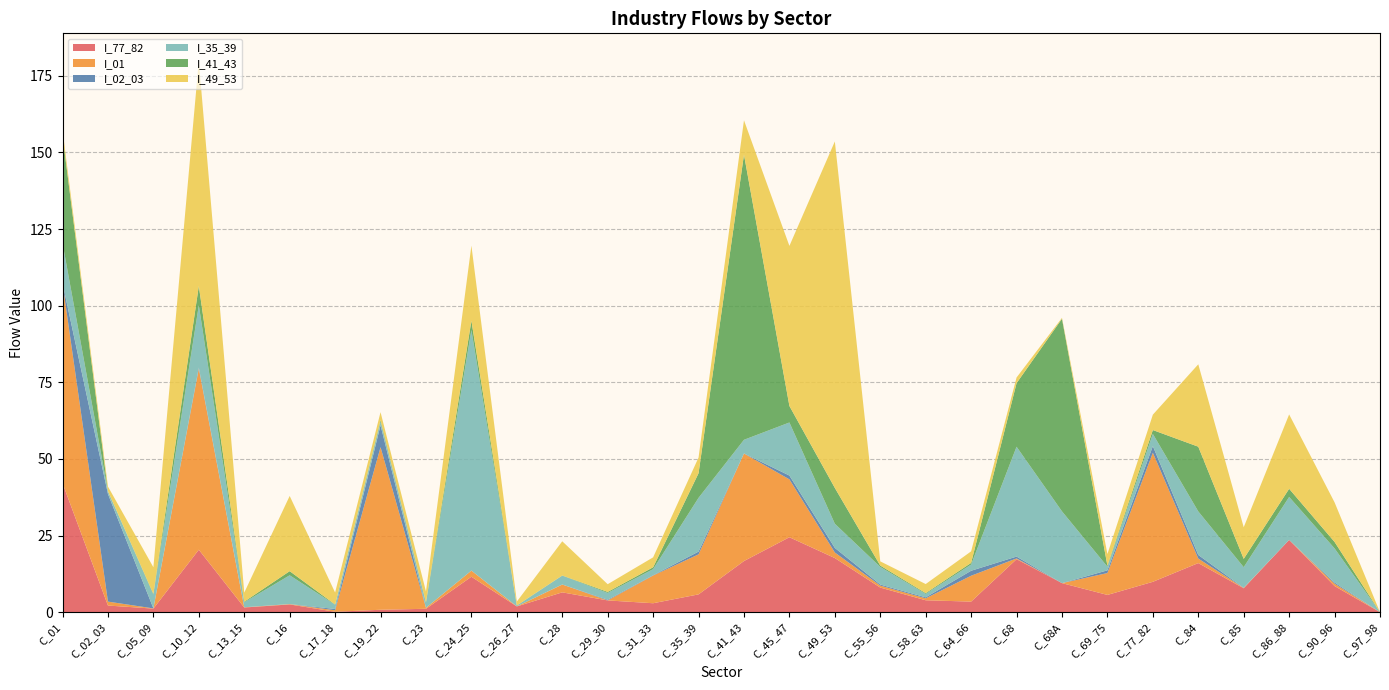

Reading left to right, transcribe all the data shown in this chart.

I_77_82: 42.1	2.2	1.2	20.4	1.5	2.5	0.1	0.8	1.1	11.6	1.9	6.5	3.8	2.9	5.8	16.7	24.4	17.7	8.0	3.9	3.5	17.3	9.5	5.6	9.9	16.0	7.8	23.6	8.5	0.0
I_01: 65.2	1.3	0.1	59.0	0.1	0.1	0.5	53.0	0.3	2.0	0.0	2.6	0.0	9.0	13.1	35.1	18.9	1.8	0.6	0.6	8.4	0.2	0.0	7.1	42.1	1.5	0.1	0.0	0.8	0.0
I_02_03: 0.0	35.1	0.0	0.4	0.0	0.0	0.4	7.2	0.0	0.0	0.0	0.0	0.2	0.1	0.9	0.0	1.2	1.5	0.3	0.3	1.6	0.6	0.0	0.9	2.2	1.2	0.1	0.0	0.4	0.0
I_35_39: 13.1	0.9	4.4	20.3	1.6	9.4	1.4	1.2	1.6	78.5	0.2	2.9	2.2	2.0	17.6	4.5	17.3	7.9	5.7	1.1	2.0	35.8	23.4	1.2	4.0	14.2	6.7	14.0	11.1	0.0
I_41_43: 35.1	0.0	0.3	6.3	0.2	1.3	0.1	0.5	0.2	3.0	0.1	0.1	0.3	0.6	8.0	93.0	5.4	11.7	0.5	0.2	0.5	20.7	62.8	0.3	1.3	21.1	2.7	2.7	2.1	0.0
I_49_53: 1.8	1.5	8.7	73.4	3.0	24.5	3.9	2.6	3.5	24.5	1.3	11.2	2.5	3.2	5.1	11.2	52.2	113.0	1.4	3.0	3.8	1.8	0.3	3.8	5.0	26.9	10.3	24.3	12.9	0.0